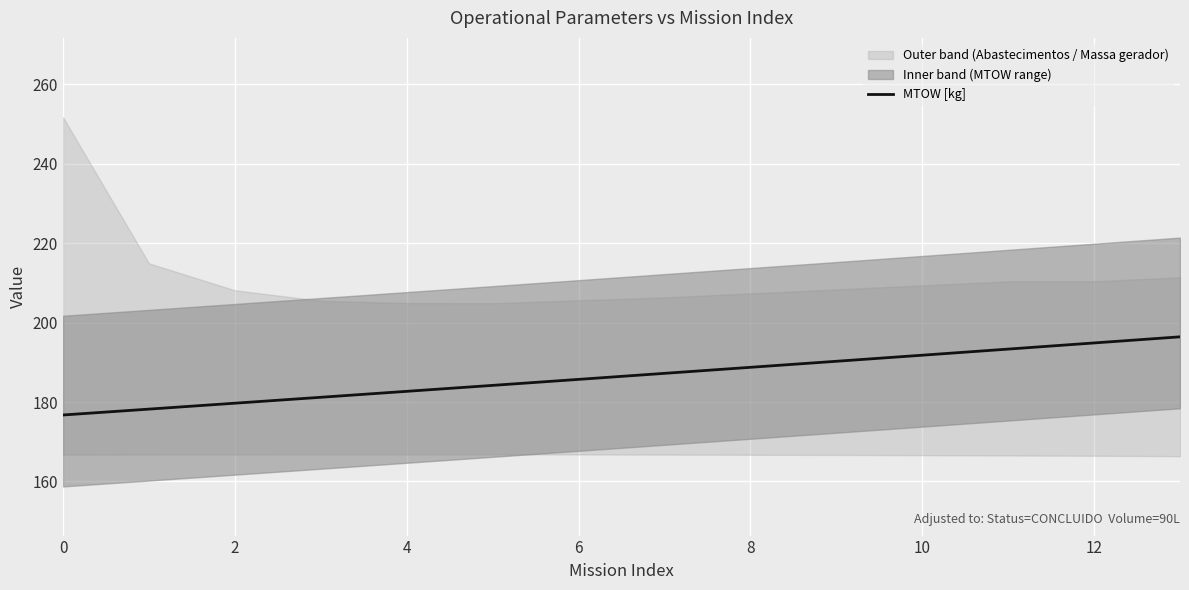

What is the lowest value of the MTOW [kg] series?

176.7